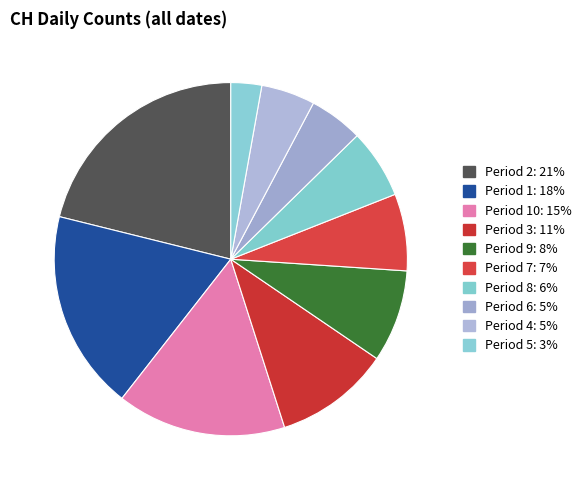

How many slices are in this pie chart?

10